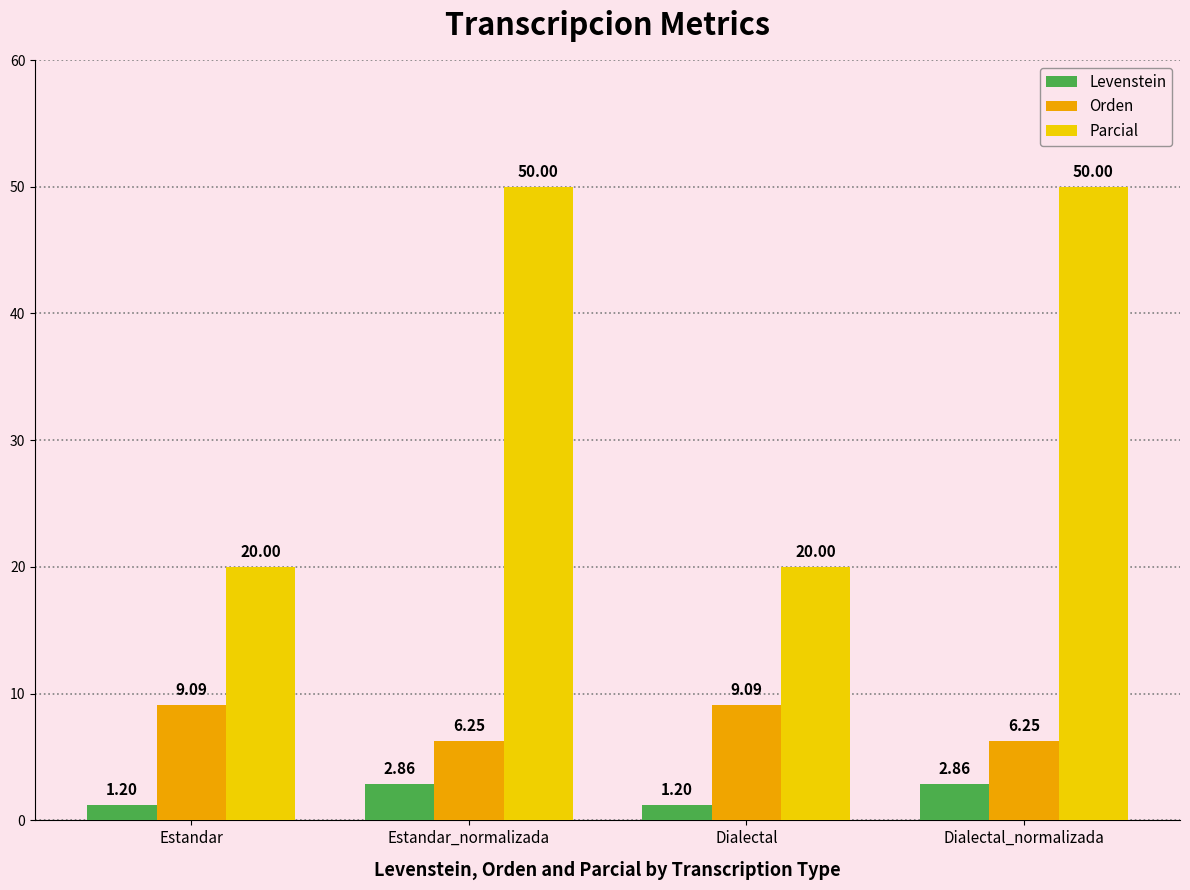

What is the total value across all series at Dialectal?

30.3